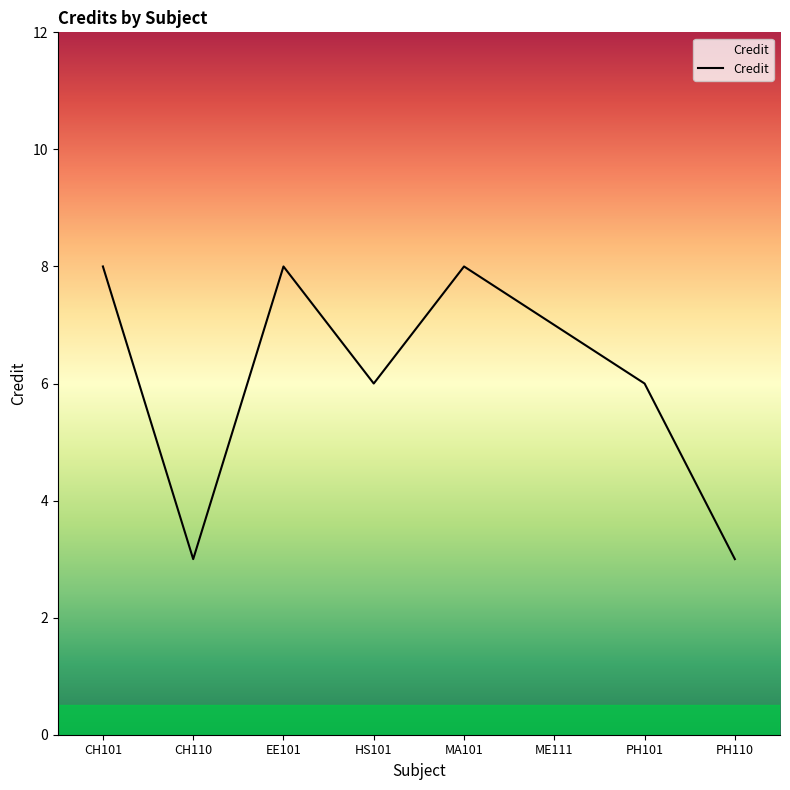

Reading left to right, list all the values displayed in this chart.

8	3	8	6	8	7	6	3